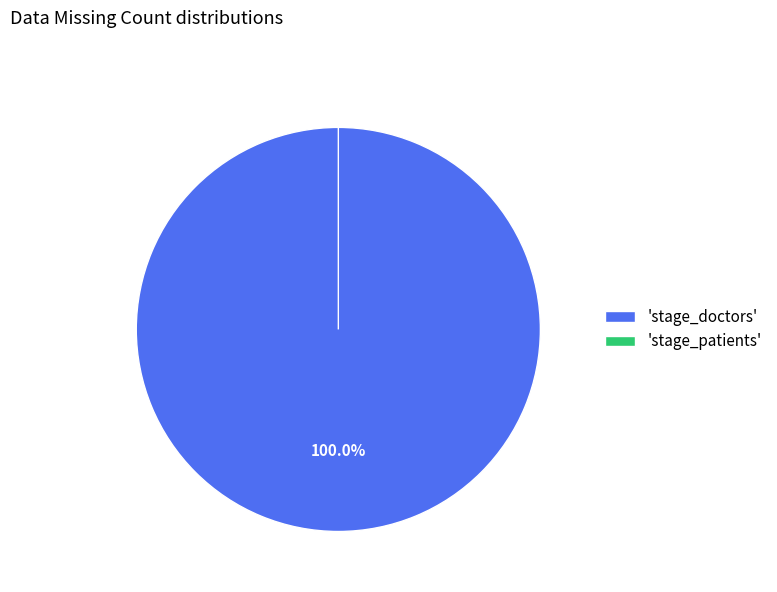

Does stage_patients account for over 50% of the chart?

No